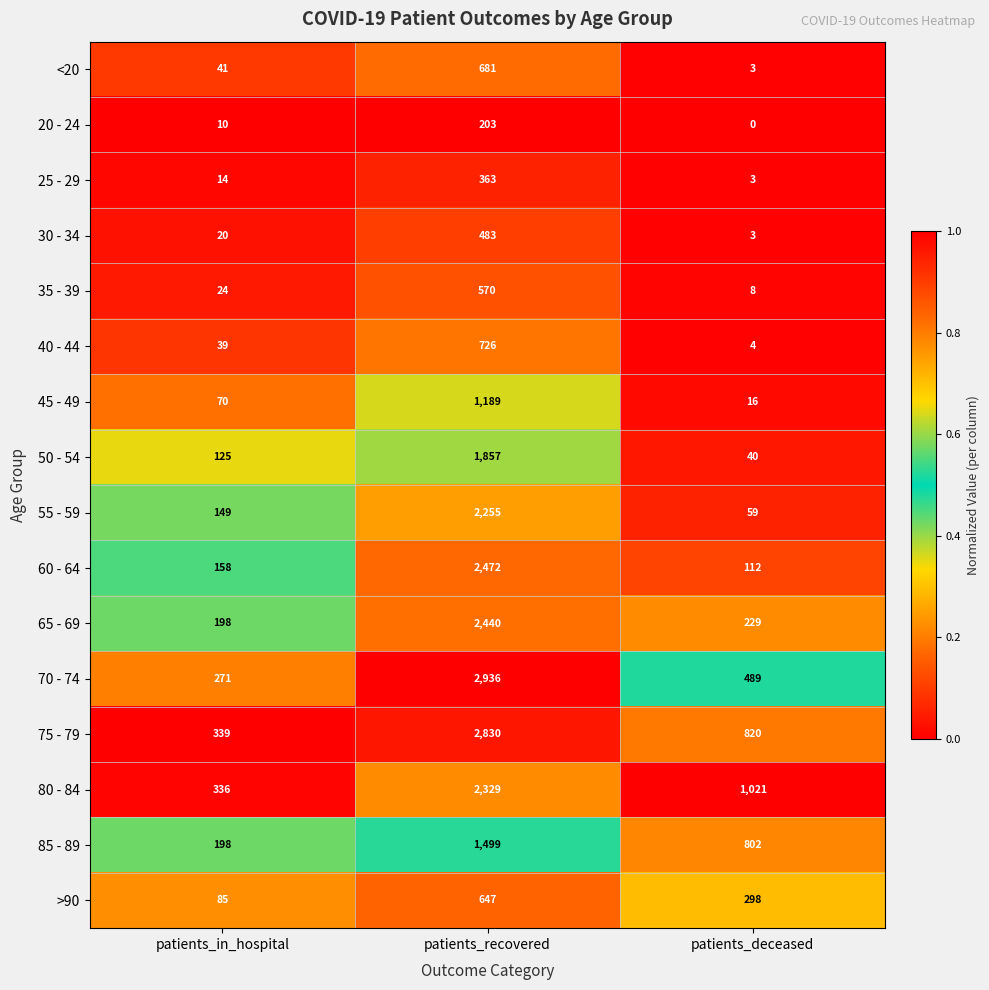

At how many categories does at least one series exceed 0?

3